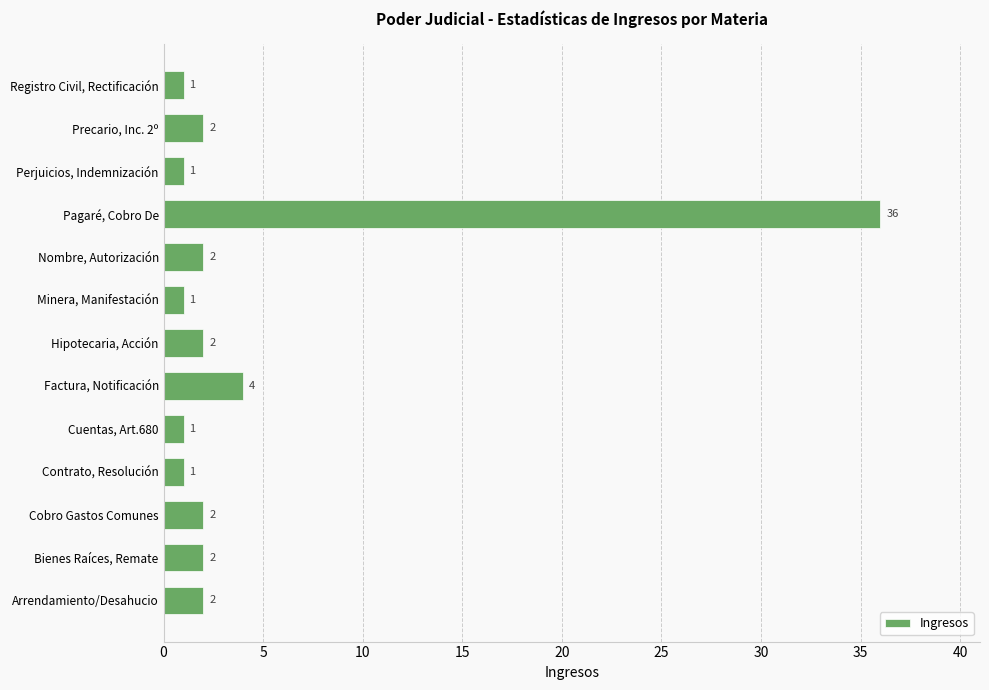

Approximately how many times larger is the value at Registro Civil, Rectificación compared to Arrendamiento/Desahucio?

0.5